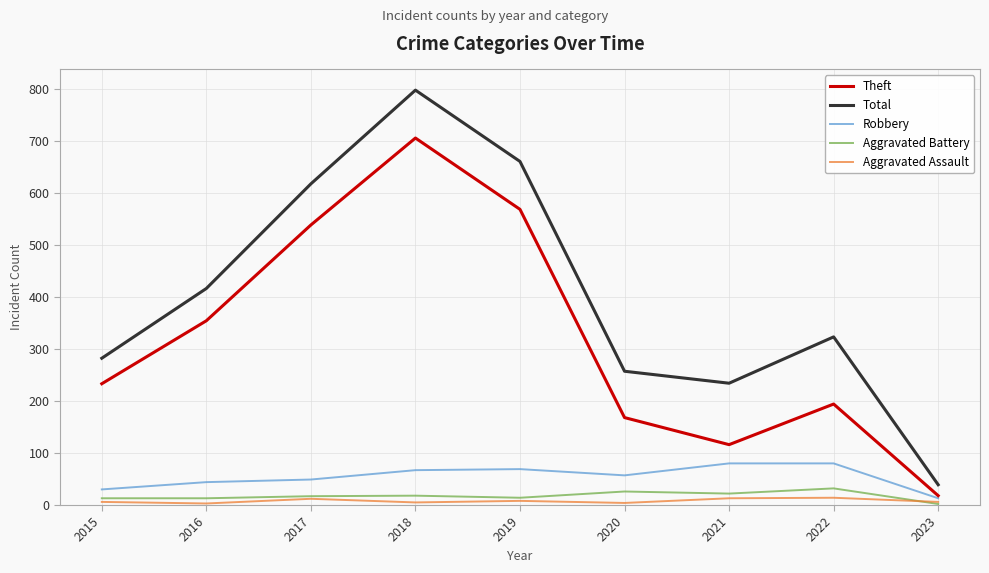

Which series has the widest spread of values?

Total